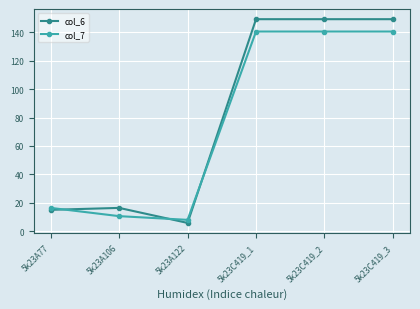

What position from the right is 5k23C419_2?

2